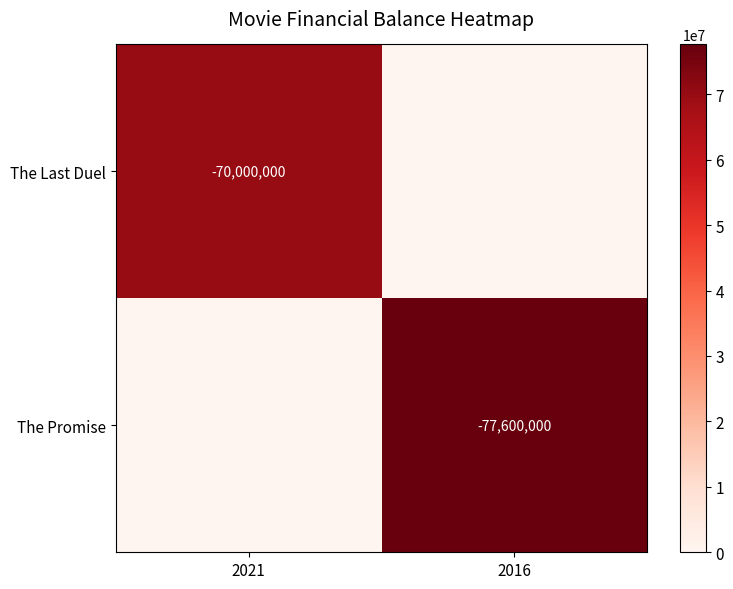

Rank the categories by The Last Duel value from highest to lowest.

2021, 2016